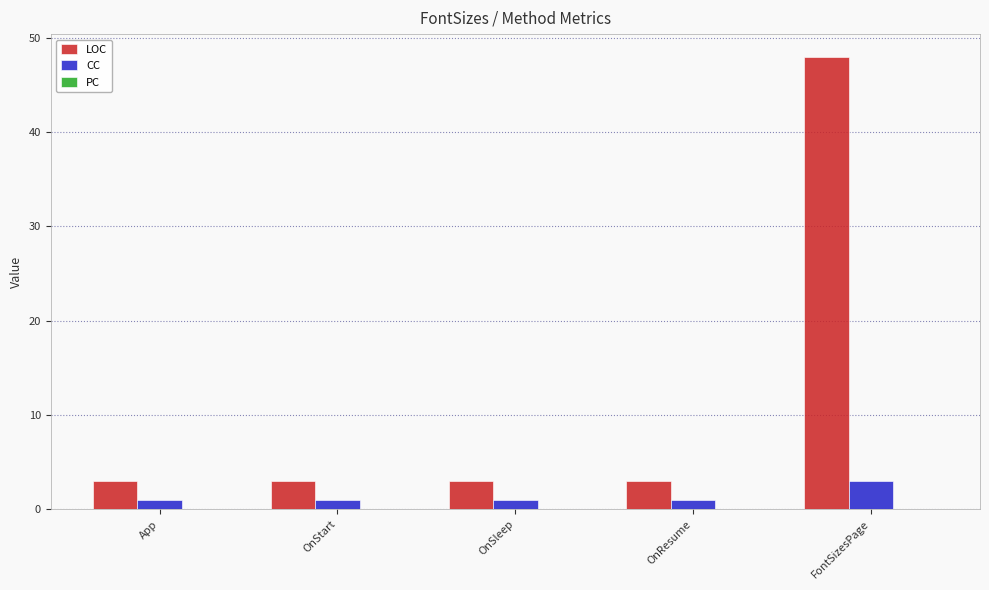

What is the label of the 3rd bar from the right?

OnSleep